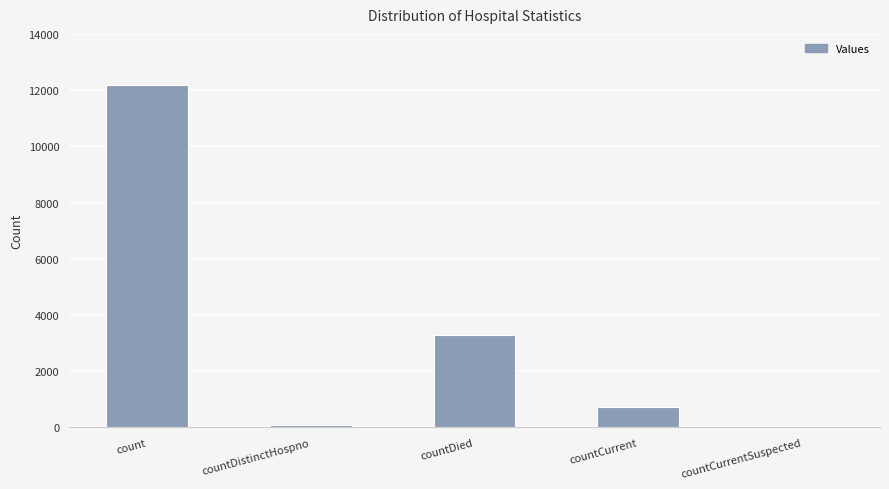

How many distinct data groups are displayed?

1